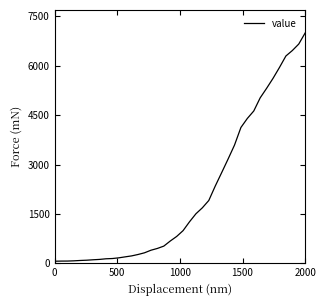

Count the number of data series in this chart.

1